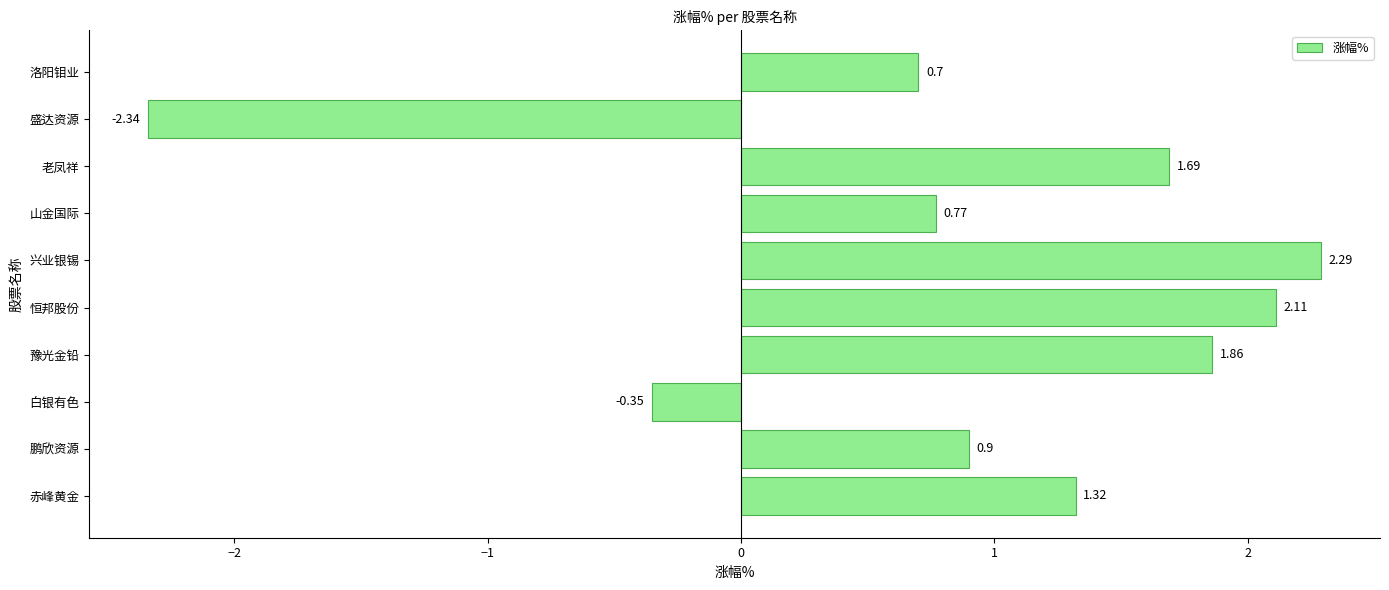

What is the maximum value shown in the chart?

2.3